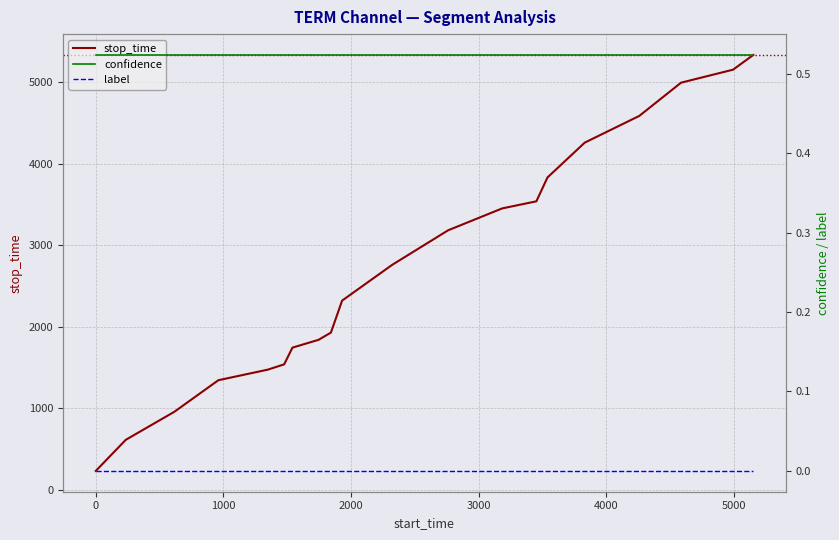

Reading left to right, transcribe all the data shown in this chart.

stop_time: 235.0	616.0	960.0	1346.0	1475.0	1540.0	1745.0	1841.0	1929.0	2321.0	2759.0	3182.0	3450.0	3537.0	3829.0	4256.0	4583.0	4990.0	5149.0	5330.0
confidence: 0.5	0.5	0.5	0.5	0.5	0.5	0.5	0.5	0.5	0.5	0.5	0.5	0.5	0.5	0.5	0.5	0.5	0.5	0.5	0.5
label: 0.0	0.0	0.0	0.0	0.0	0.0	0.0	0.0	0.0	0.0	0.0	0.0	0.0	0.0	0.0	0.0	0.0	0.0	0.0	0.0